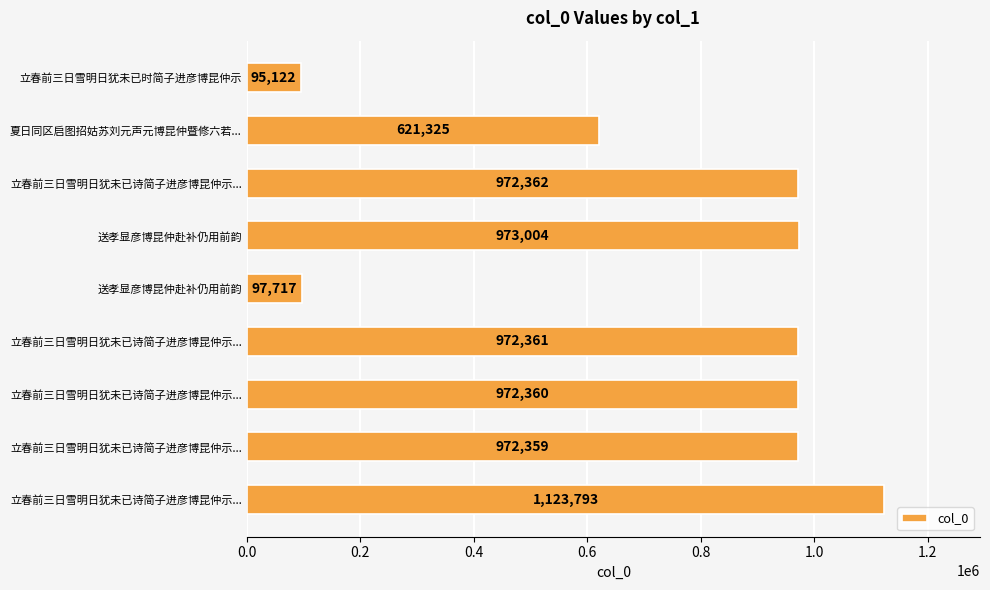

Which label corresponds to the smallest value in the chart?

立春前三日雪明日犹未已时简子进彦博昆仲示